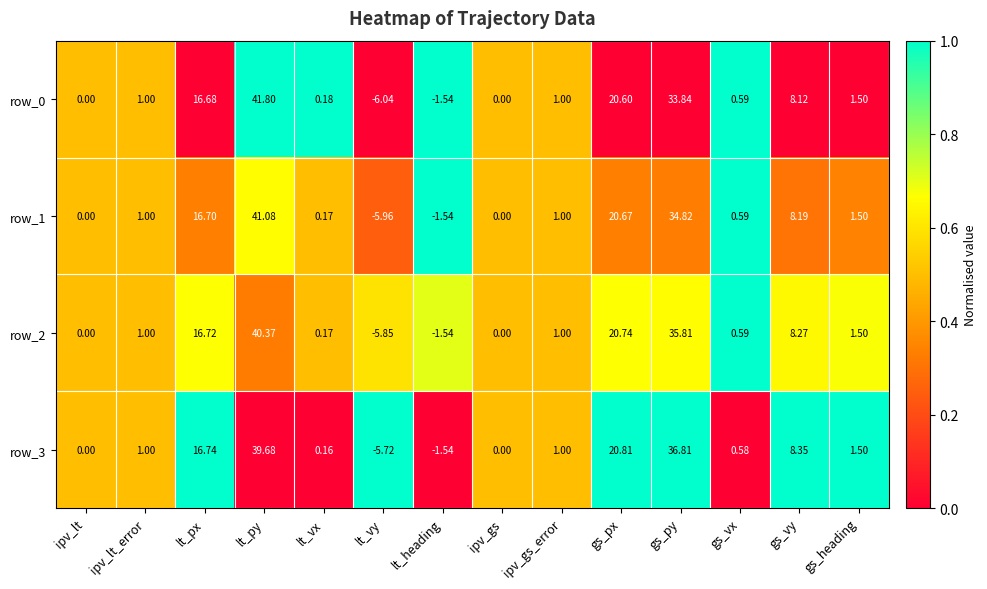

Which label corresponds to the smallest value in the chart?

lt_vy